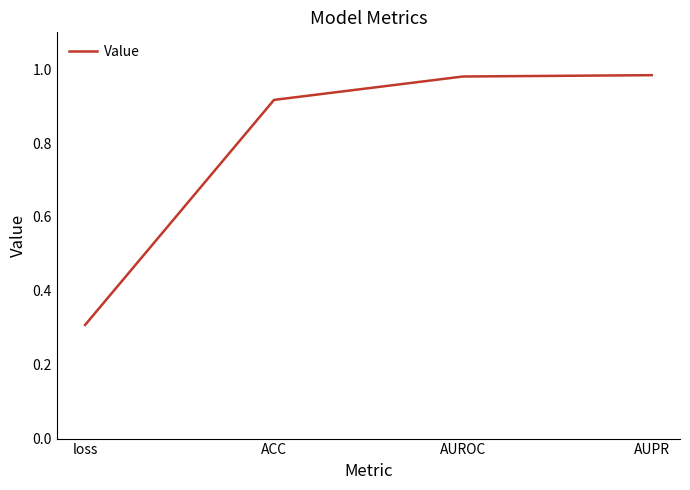

What is the difference between the maximum and minimum values?

0.7